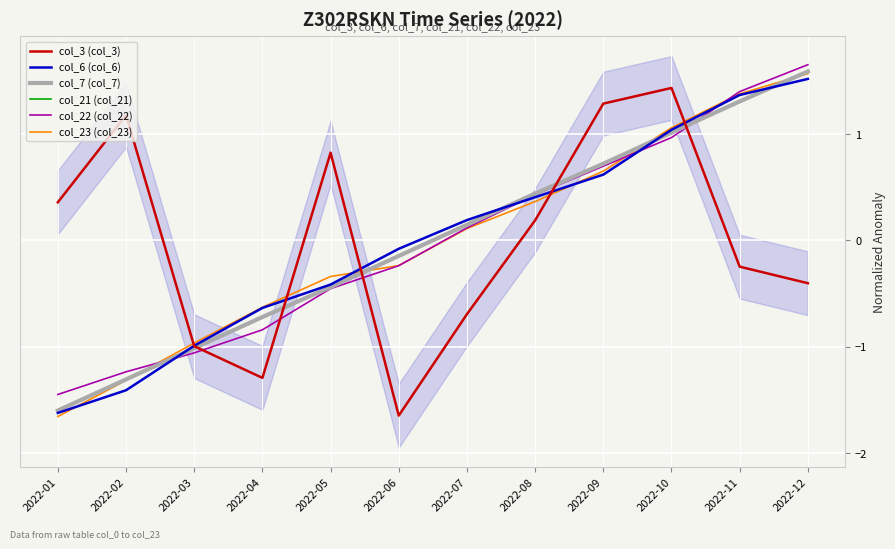

How many times do col_7 (col_7) and col_22 (col_22) cross each other?

2